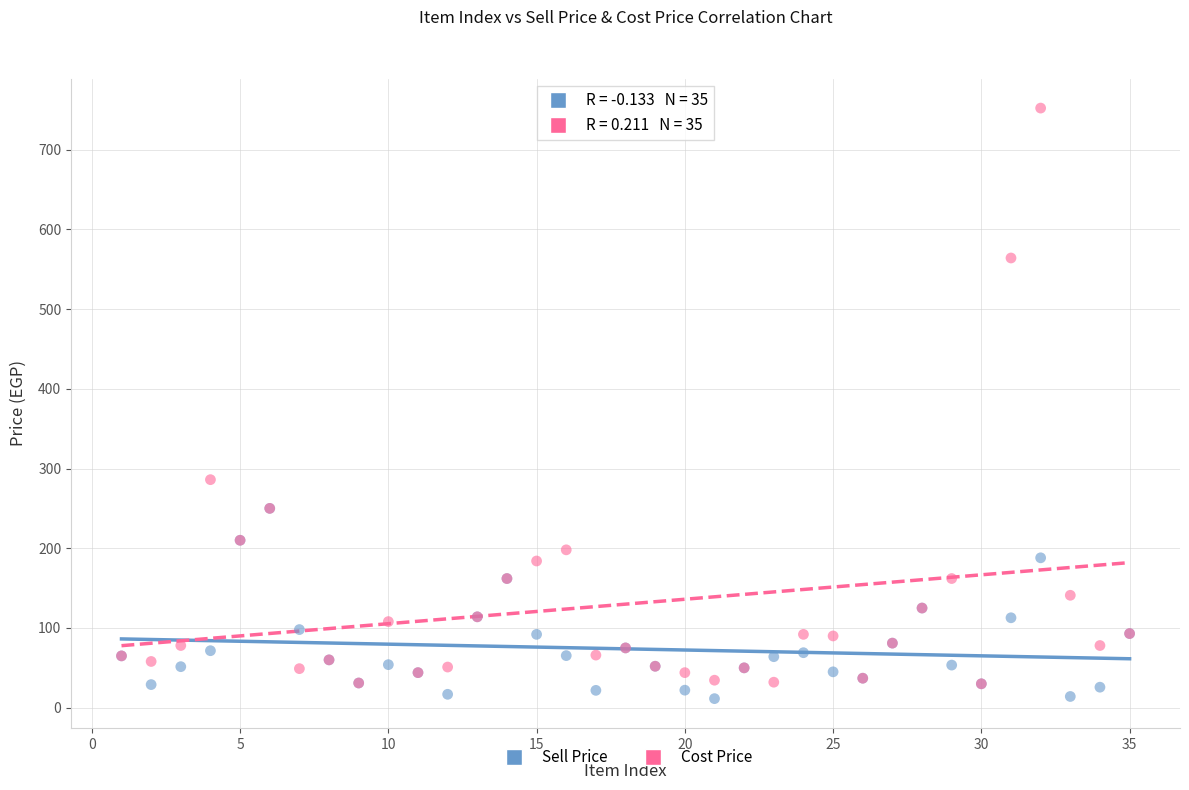

Which series reaches the minimum Y coordinate?

Sell Price